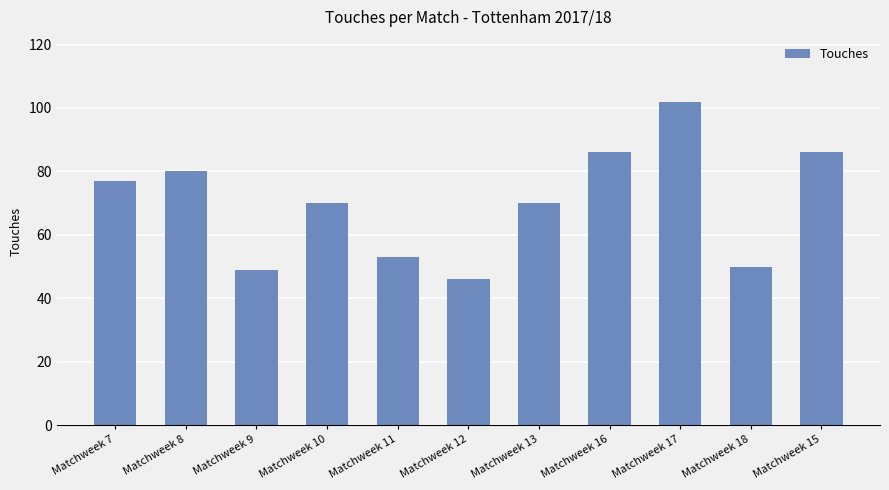

What is the label of the 10th bar from the left?

Matchweek 18